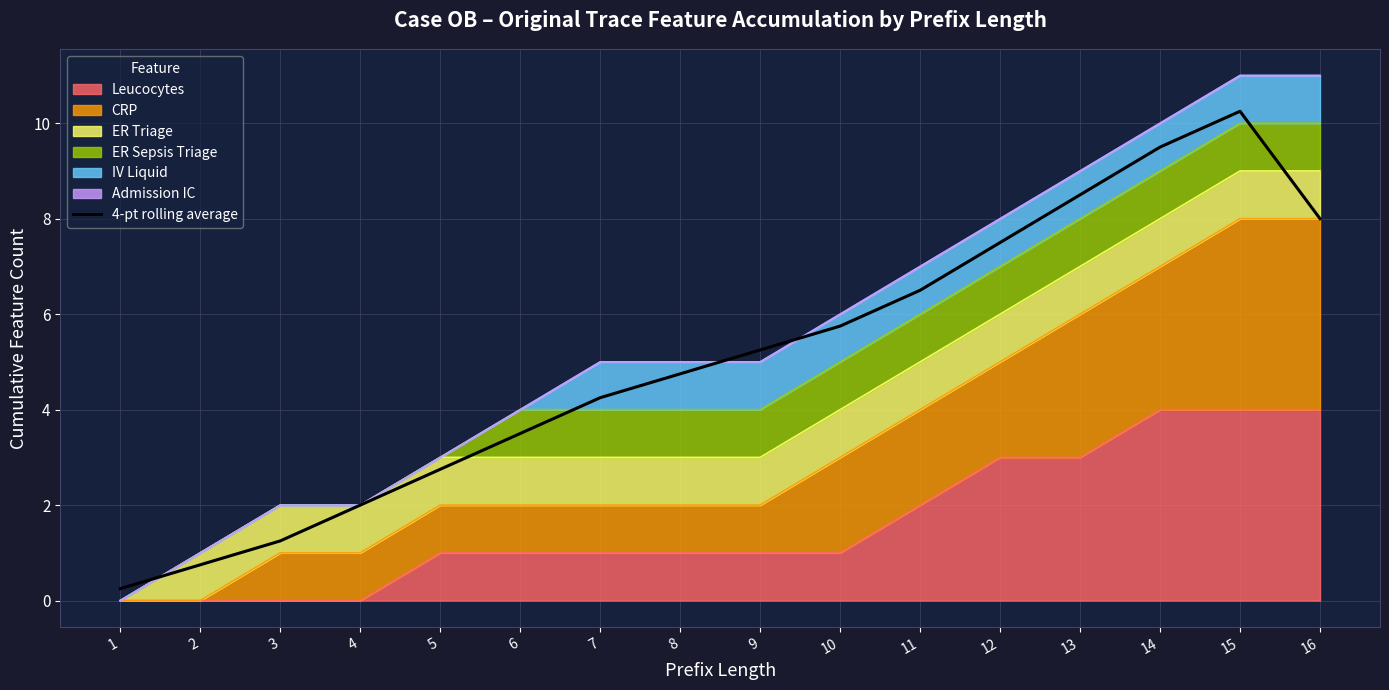

Which has a higher value, 14 or 15?

15